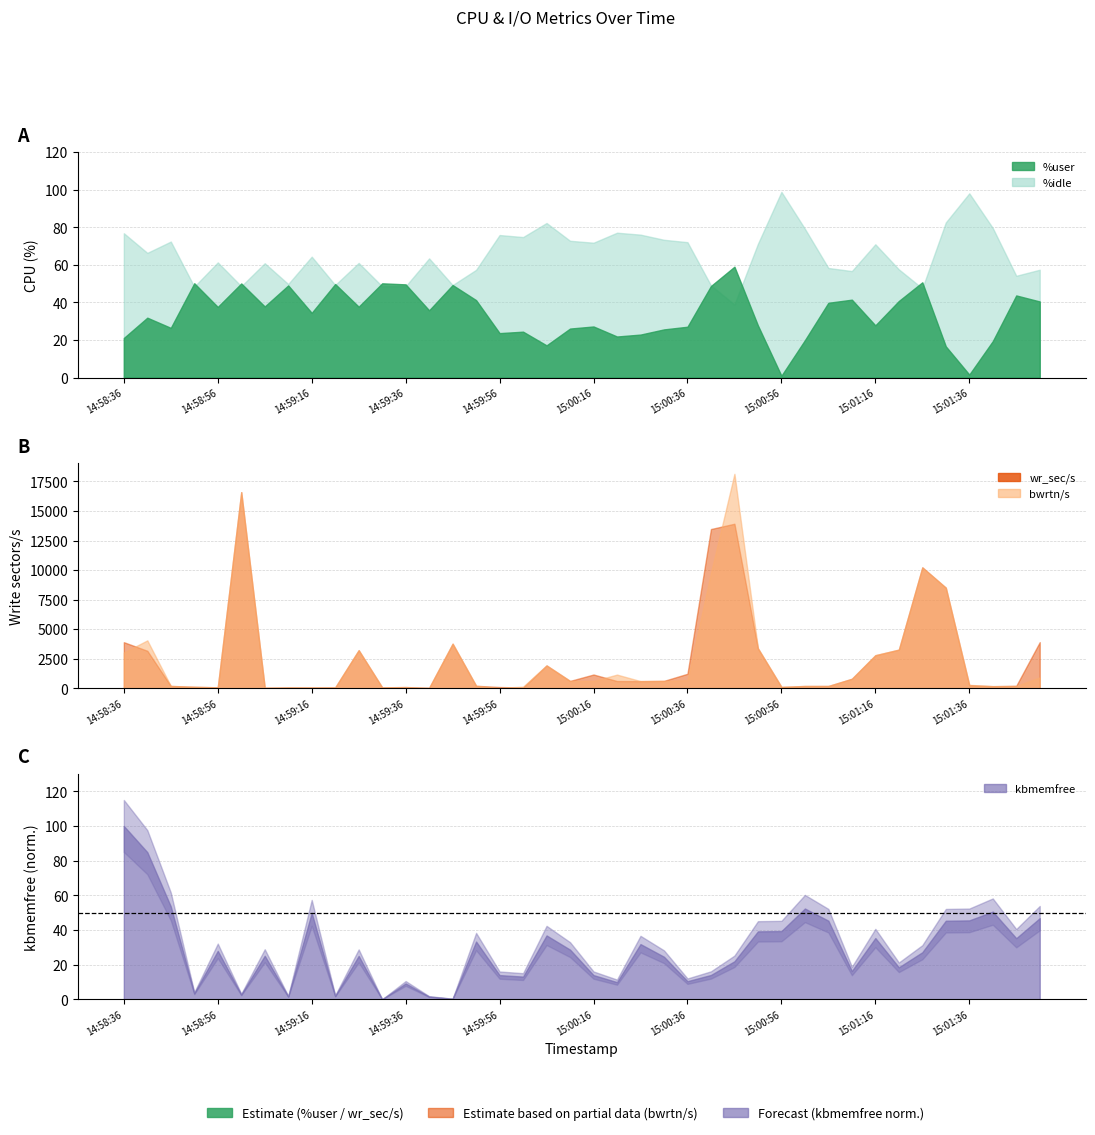

How many values in the %idle series are below 64?

20